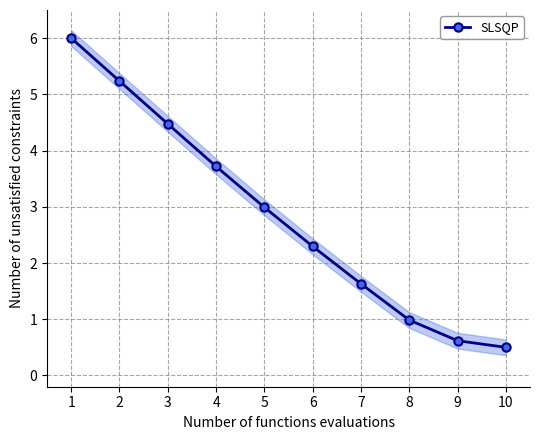

The chart shows a value of 3.0 at 5. True or false?

True